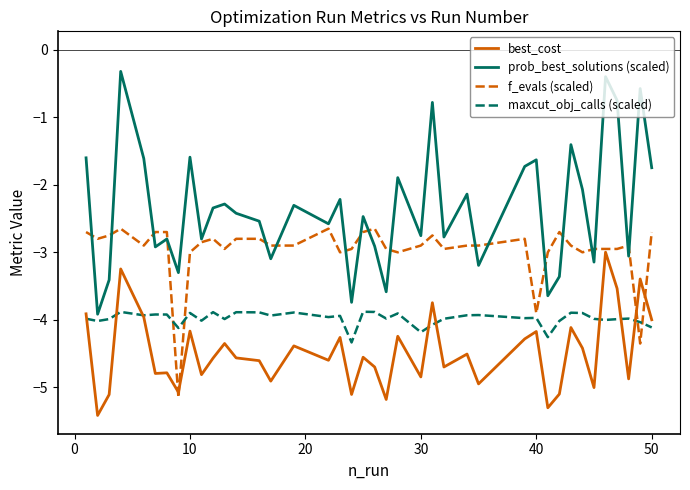

Does the chart have visible grid lines?

No